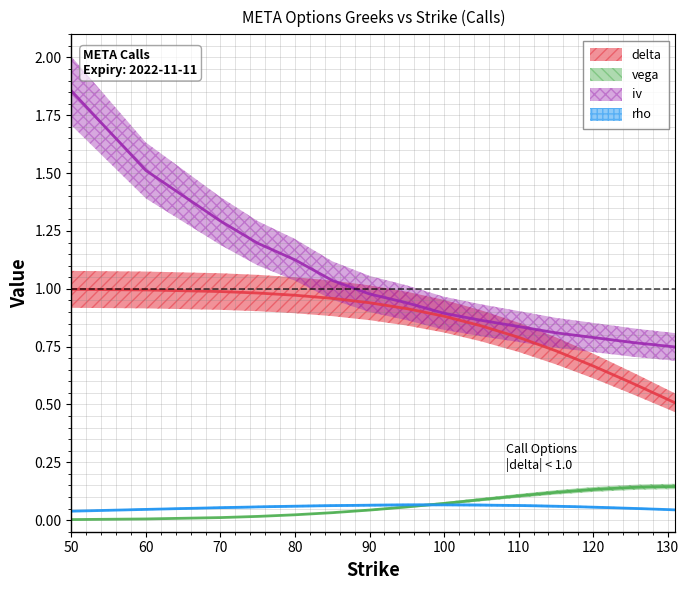

At which category does the chart reach its peak across all series?

50